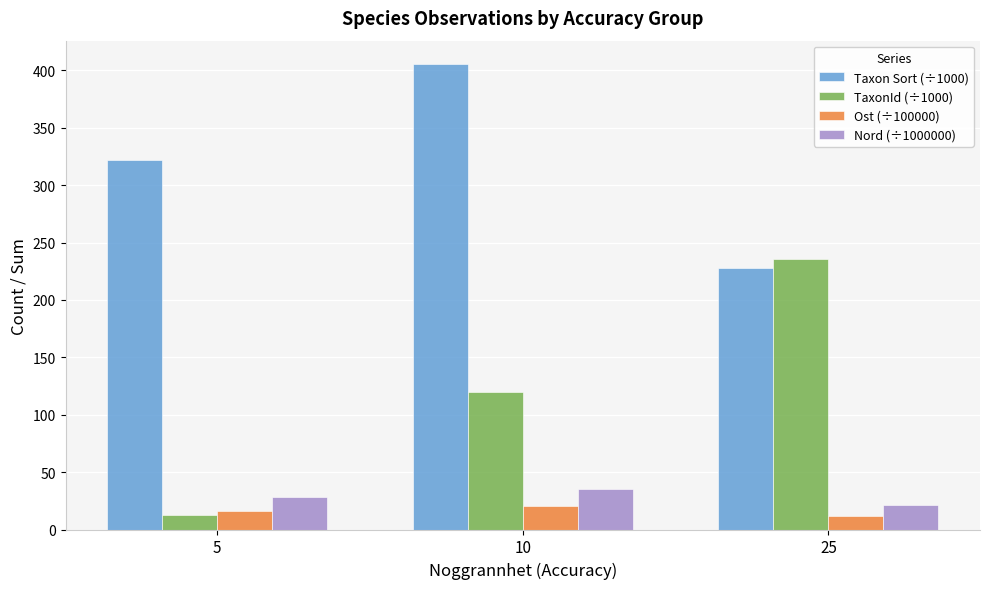

What is the difference between the maximum and minimum values in the Nord (÷1000000) series?

14.0